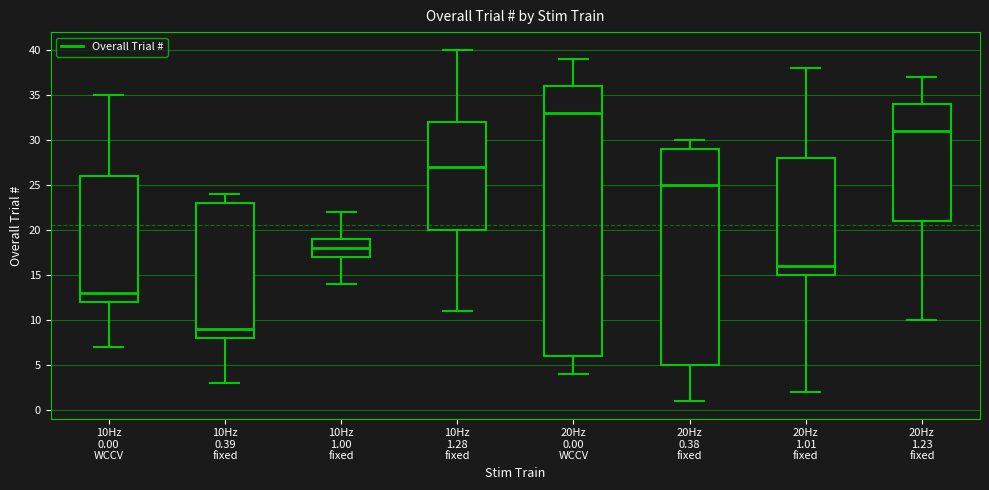

Comparing the boxes themselves (not the whiskers), which one is the tallest?

20Hz 0.00 WCCV